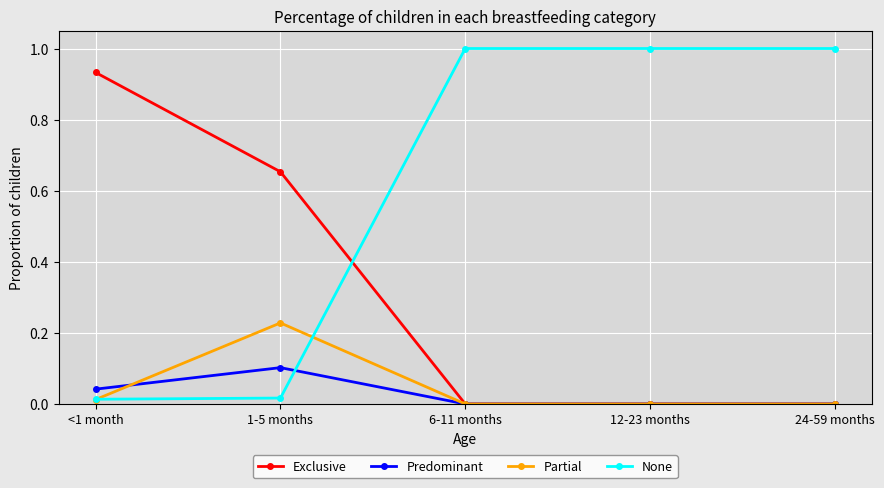

How many lines are shown in the chart?

4